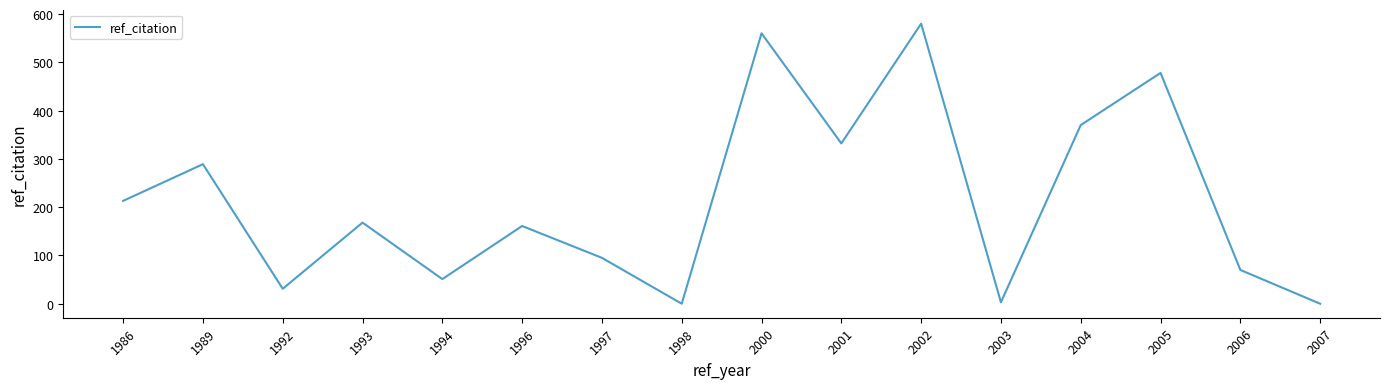

At which label does the data first exceed 168?

1986